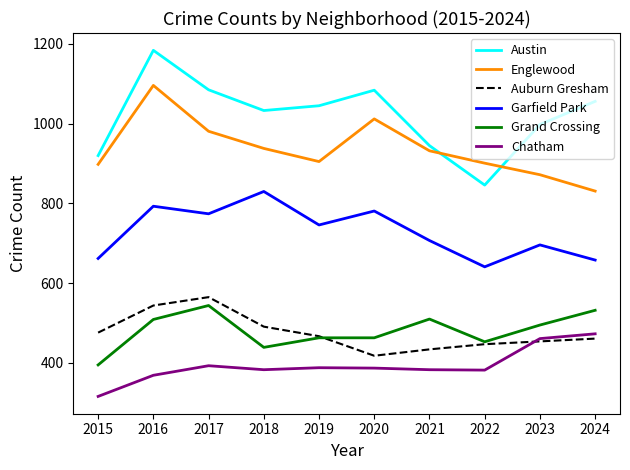

Where does the Austin series first go above 1045?

2016